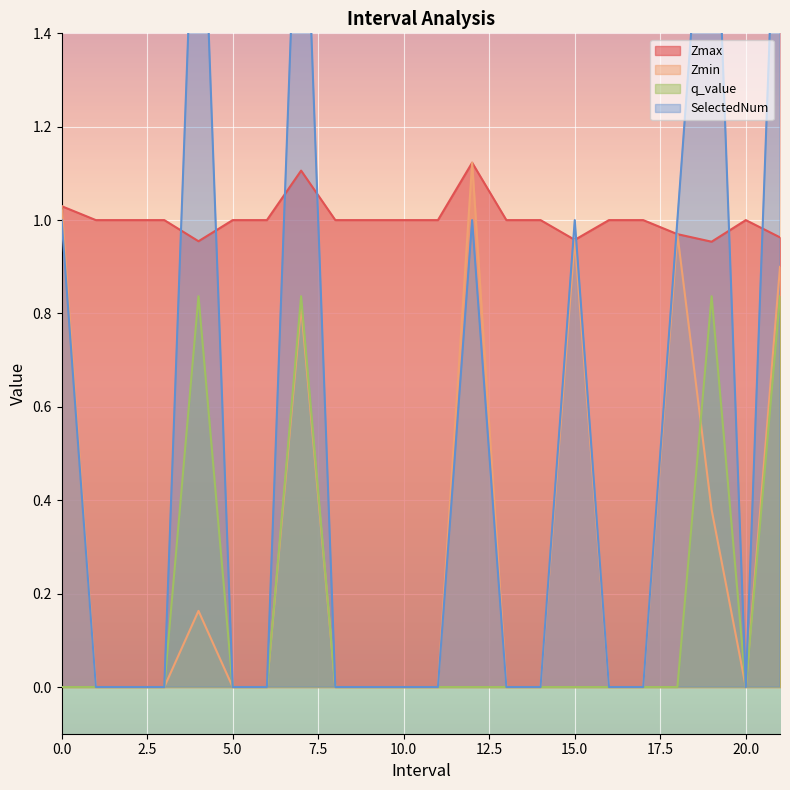

Rank the series by their maximum value, from lowest to highest.

q_value, Zmax, Zmin, SelectedNum